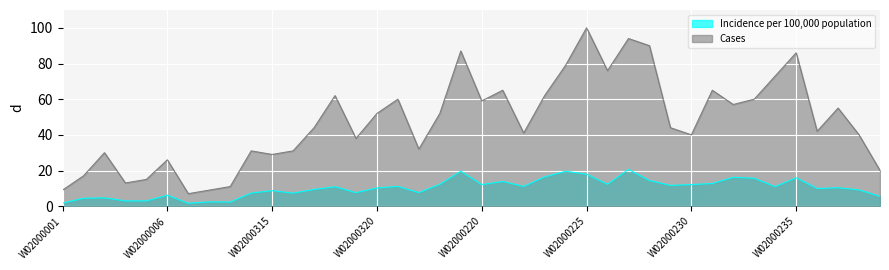

At which label is Incidence per 100,000 population closest to 11?

W02000234